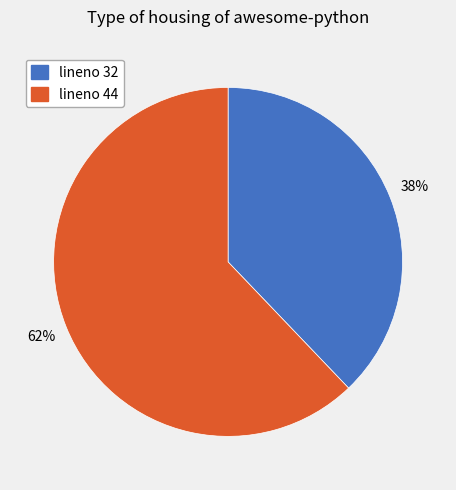

Is there a majority slice in this chart?

Yes